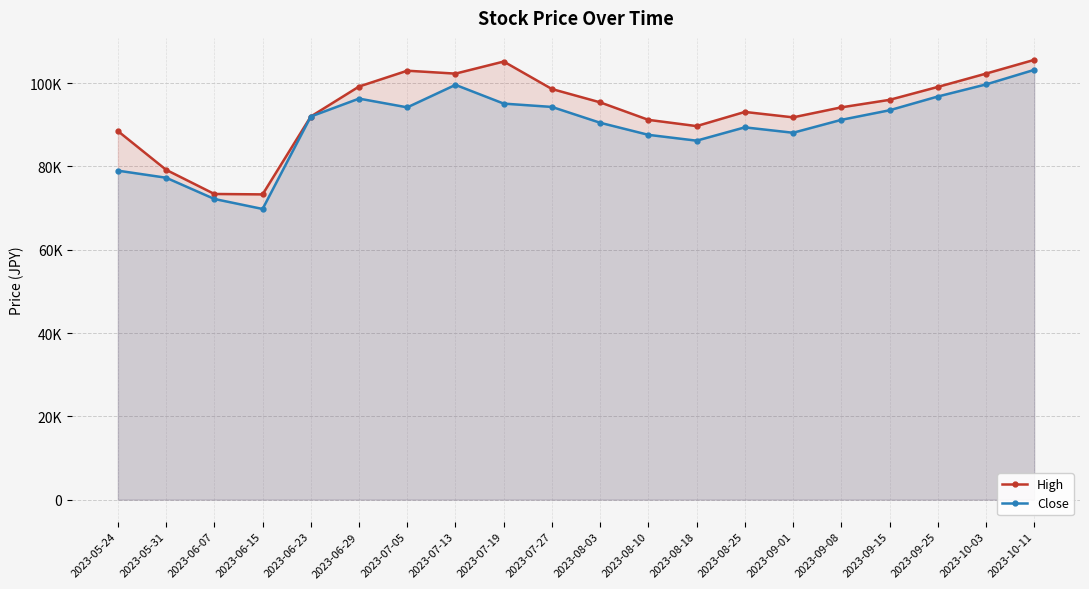

Which category has the lowest value in the Close series?

2023-06-15